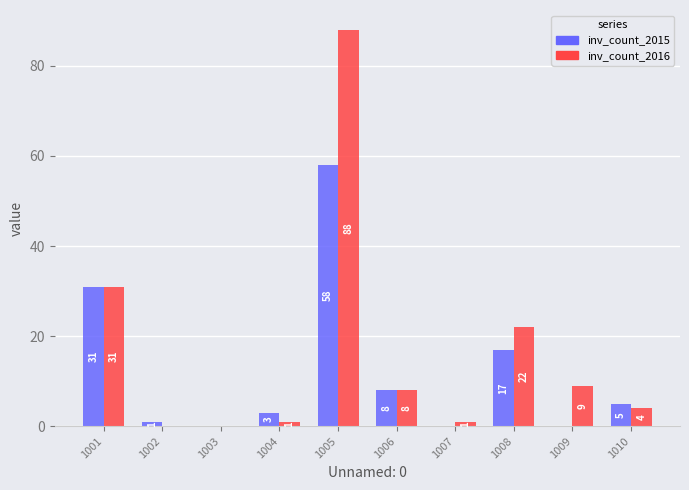

How many groups of bars are there?

10